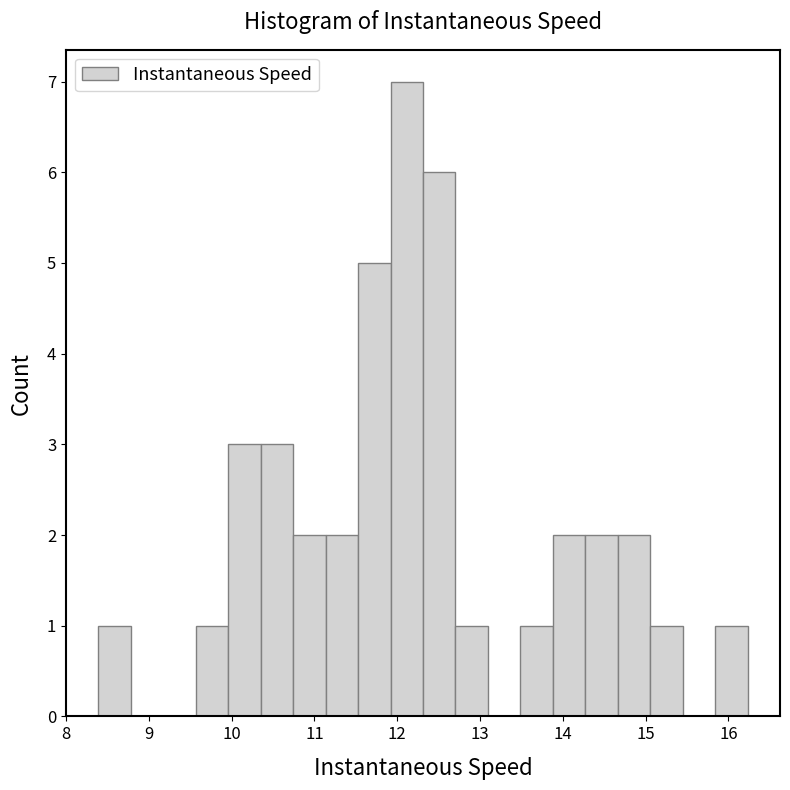

Read against the x-axis, roughly where is the centre of the tallest bar?

12.1